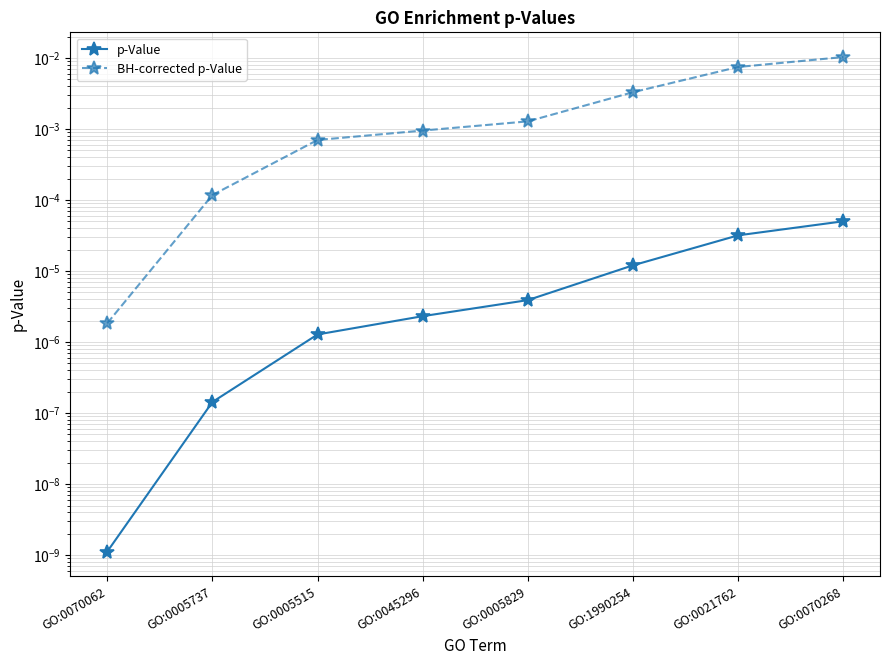

True or false: BH-corrected p-Value and p-Value intersect in this chart.

False